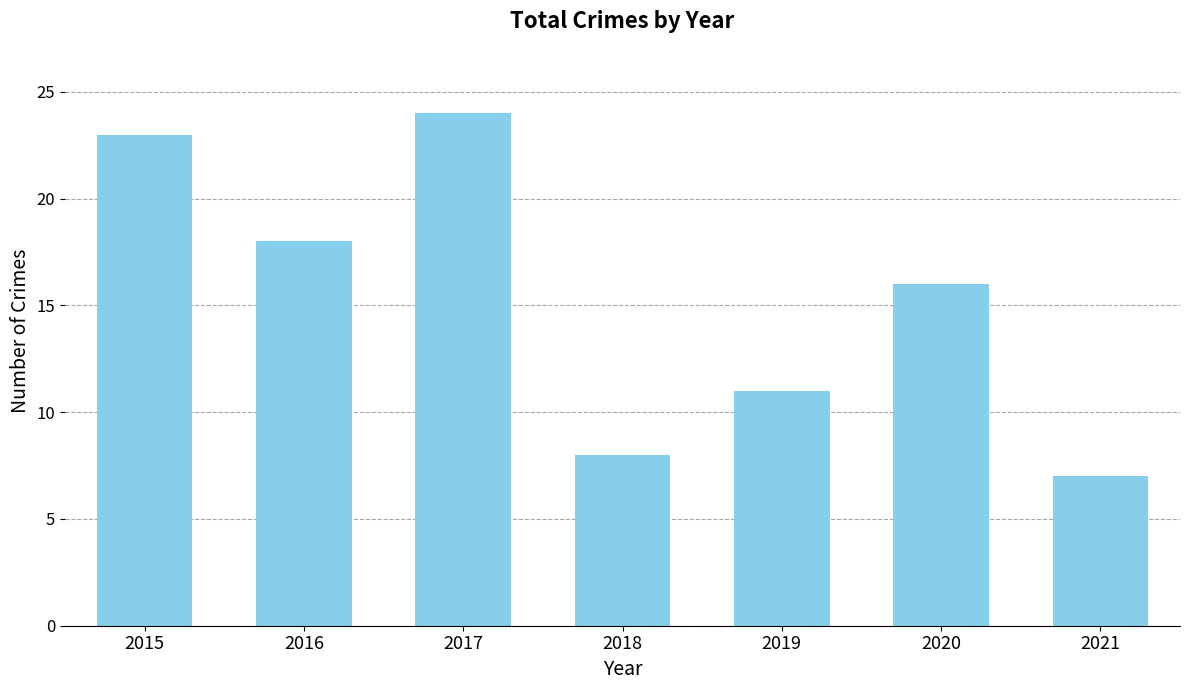

What is the greatest value displayed?

24